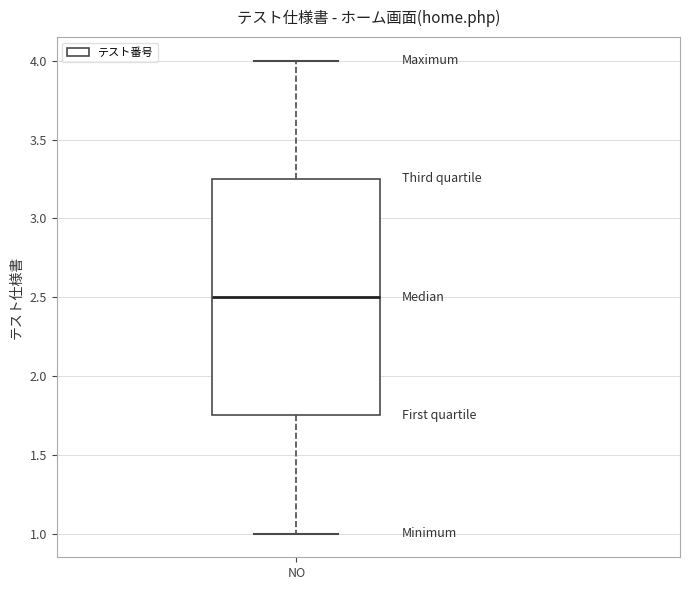

Transcribe this box plot: give where the median line is, the range the box spans, and where the two whiskers end, as read against the y-axis. The values are not printed on the chart, so give them approximately, as read against the axis.

median 2.50, box 1.75 to 3.25, whiskers 1.00 to 4.00